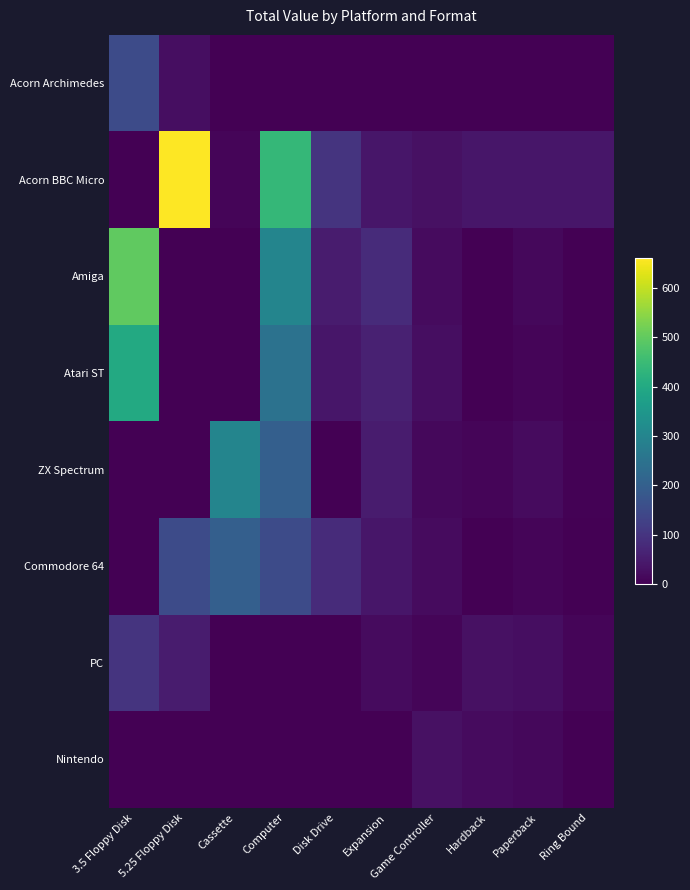

Which series has the widest spread of values?

Acorn BBC Micro